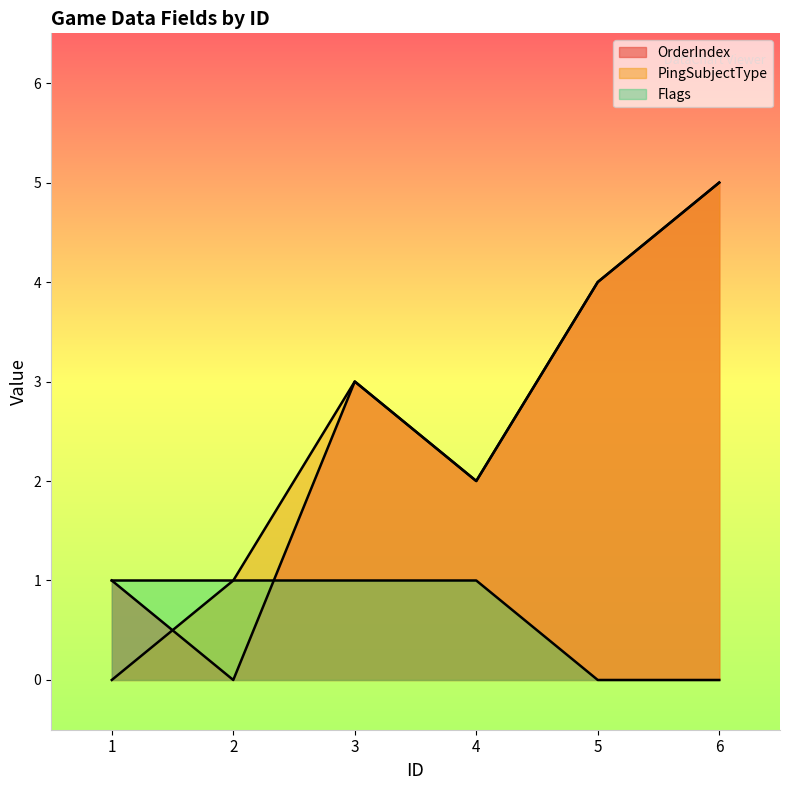

At which category does PingSubjectType reach its first local valley?

4